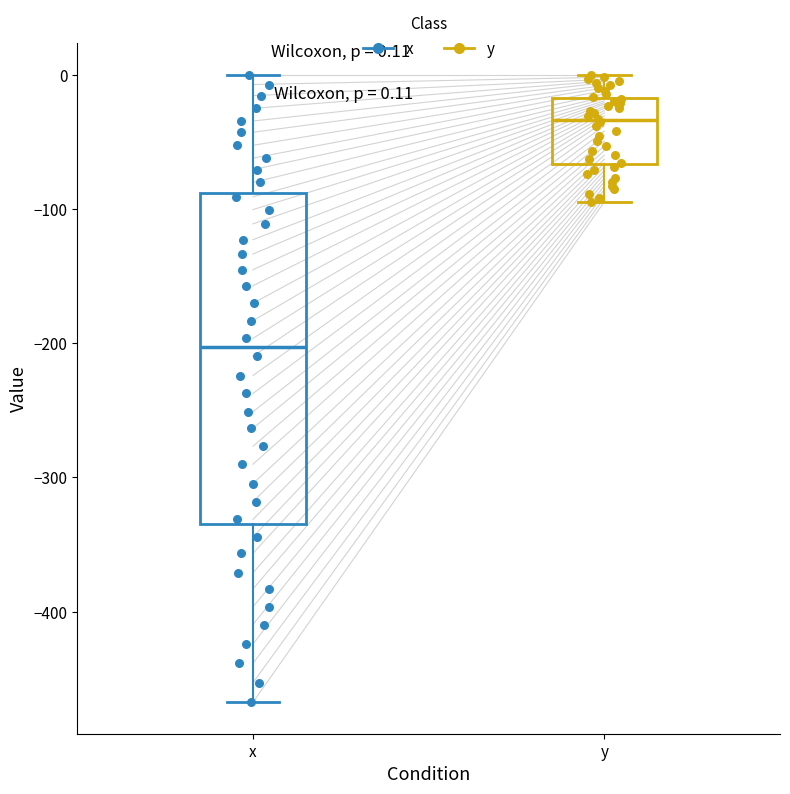

Which box has the highest median line?

y